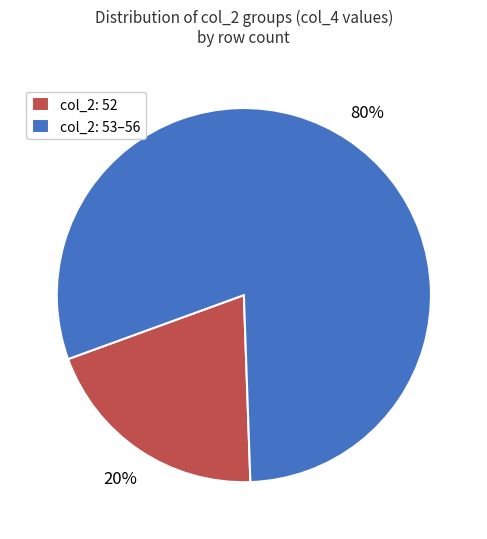

What is the largest slice in the pie chart?

col_2: 53–56